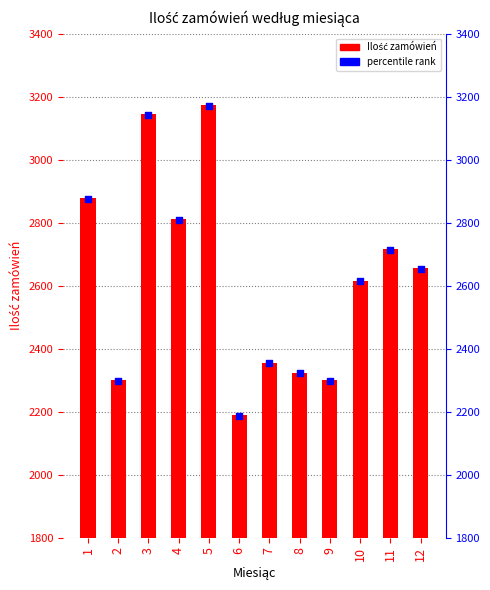

What is the total value across all series at 4?

5621.2